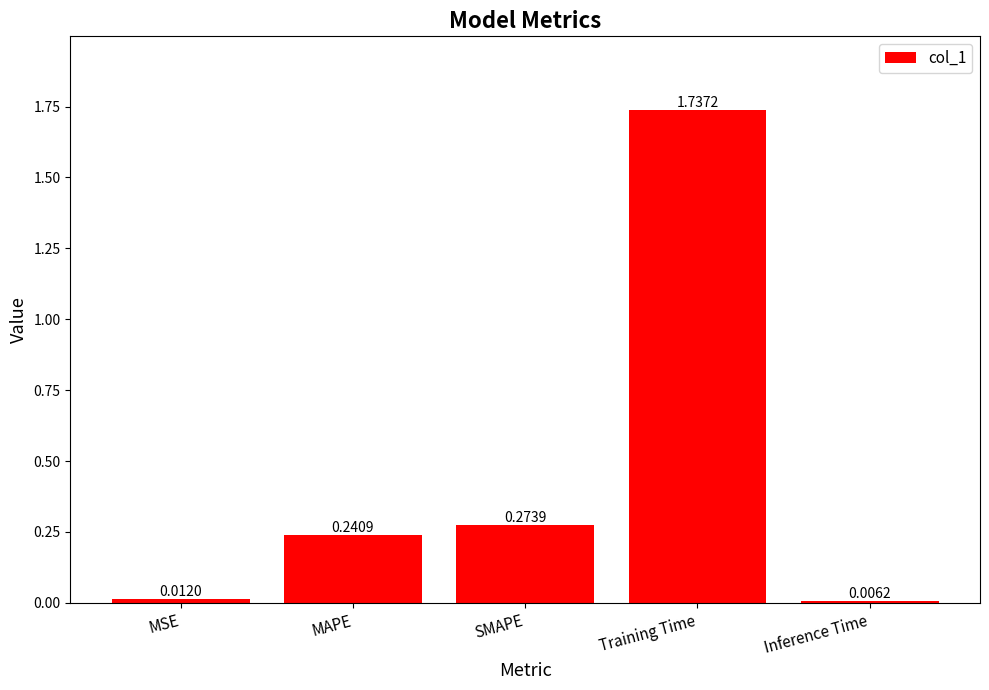

What is the sum of the values at SMAPE and Training Time?

2.0